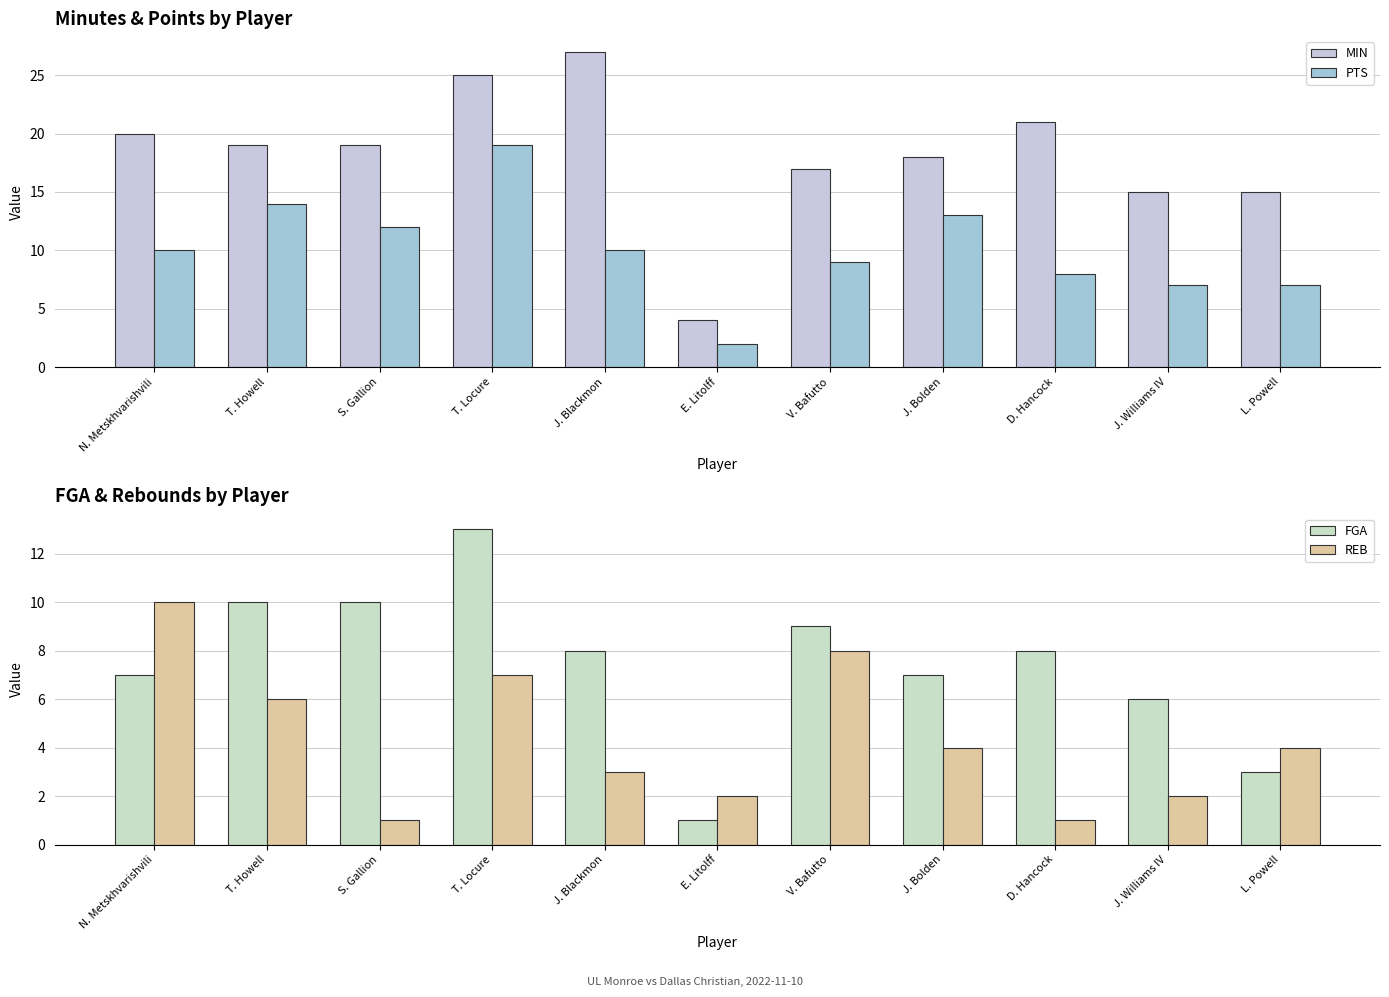

What is the label of the 4th bar from the right?

J. Bolden